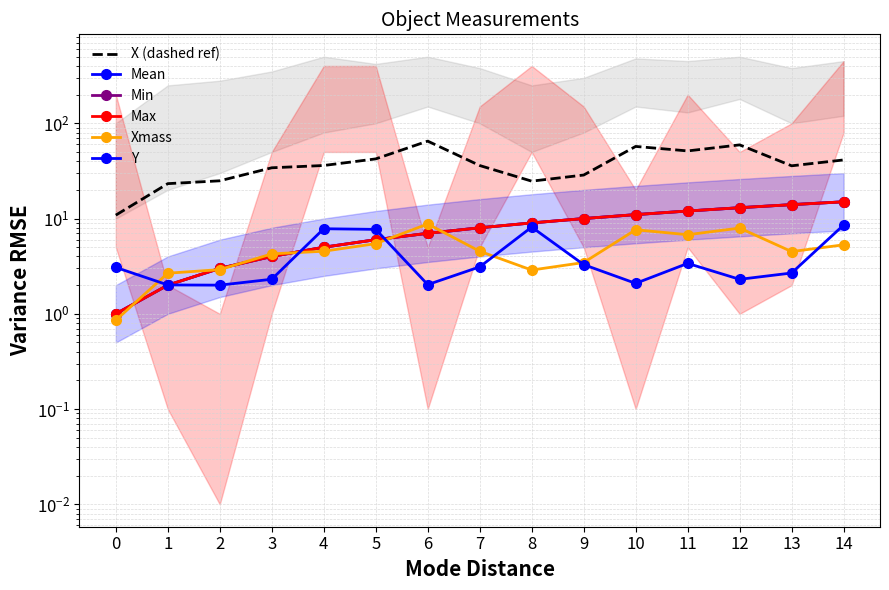

Is it true that Max equals 1.8 at 2?

False